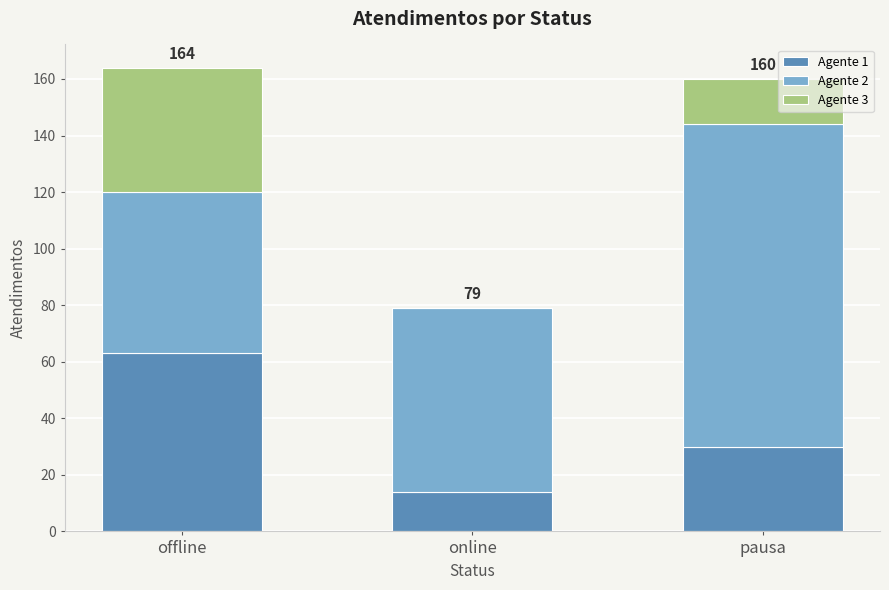

Reading right to left, list the values for the Agente 1 series.

pausa=30	online=14	offline=63